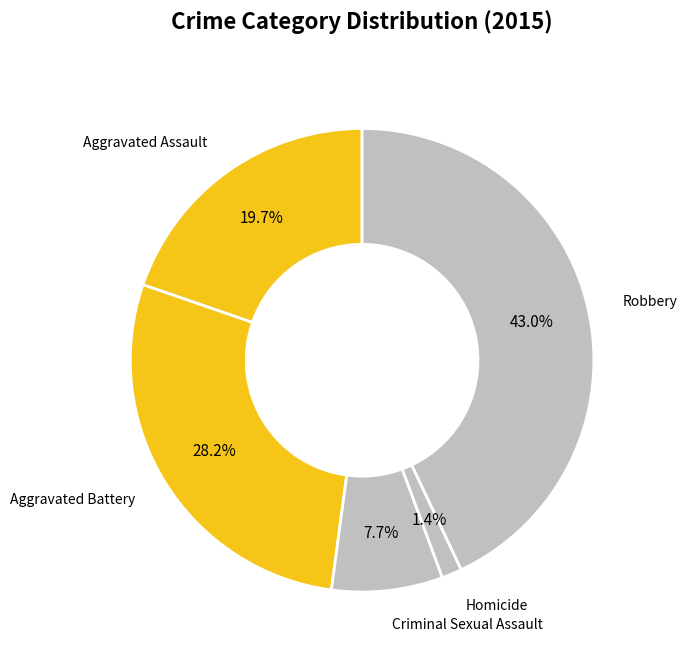

Is there a majority slice in this chart?

No